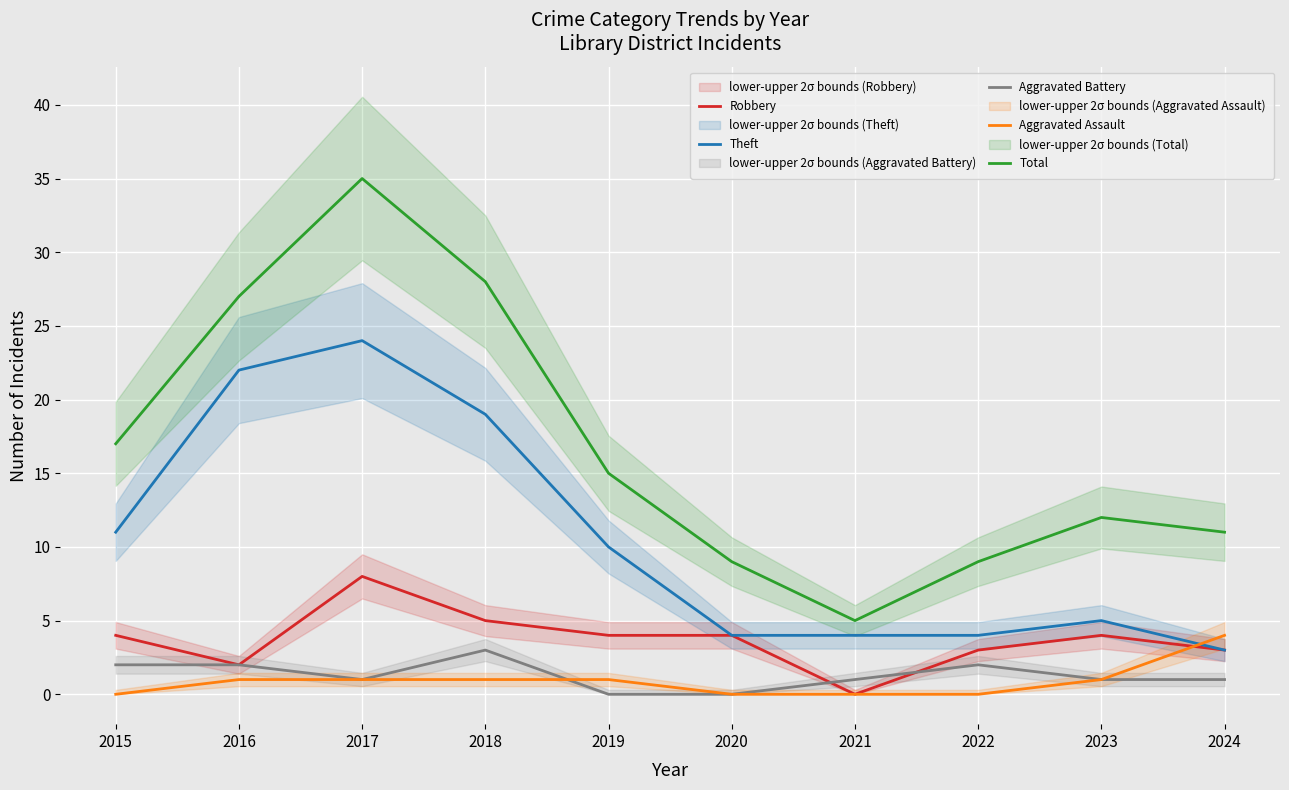

At 2022, list the series in order from smallest to largest.

Aggravated Assault, Aggravated Battery, Robbery, Theft, Total